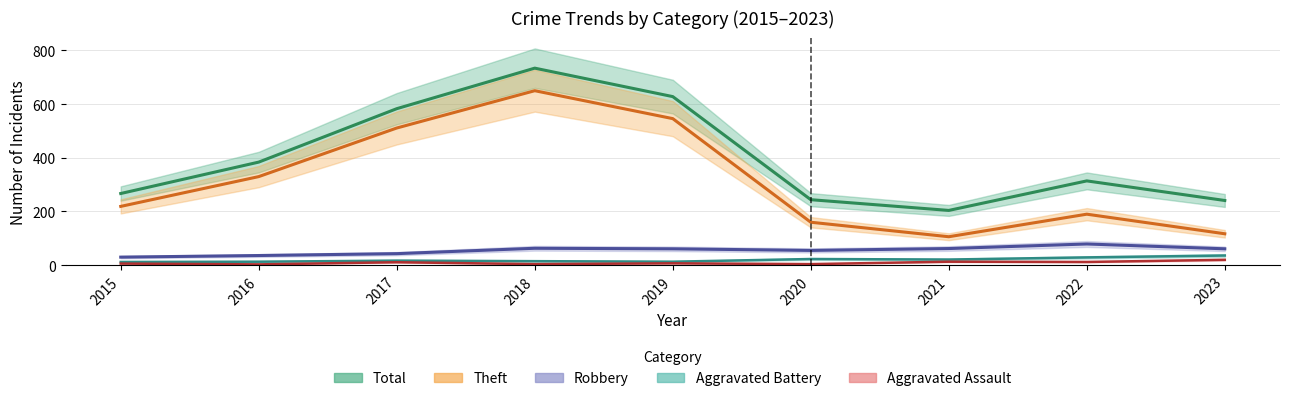

At how many categories does at least one series exceed 444?

3